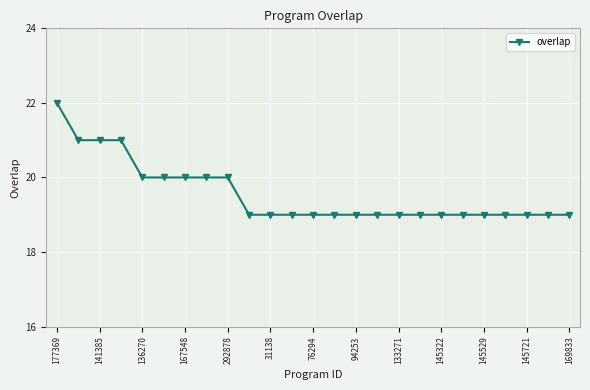

What is the greatest value displayed?

22